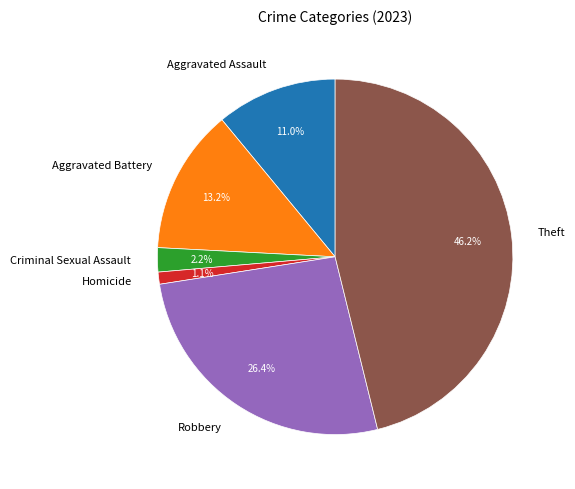

What is the smallest slice in the pie chart?

Homicide